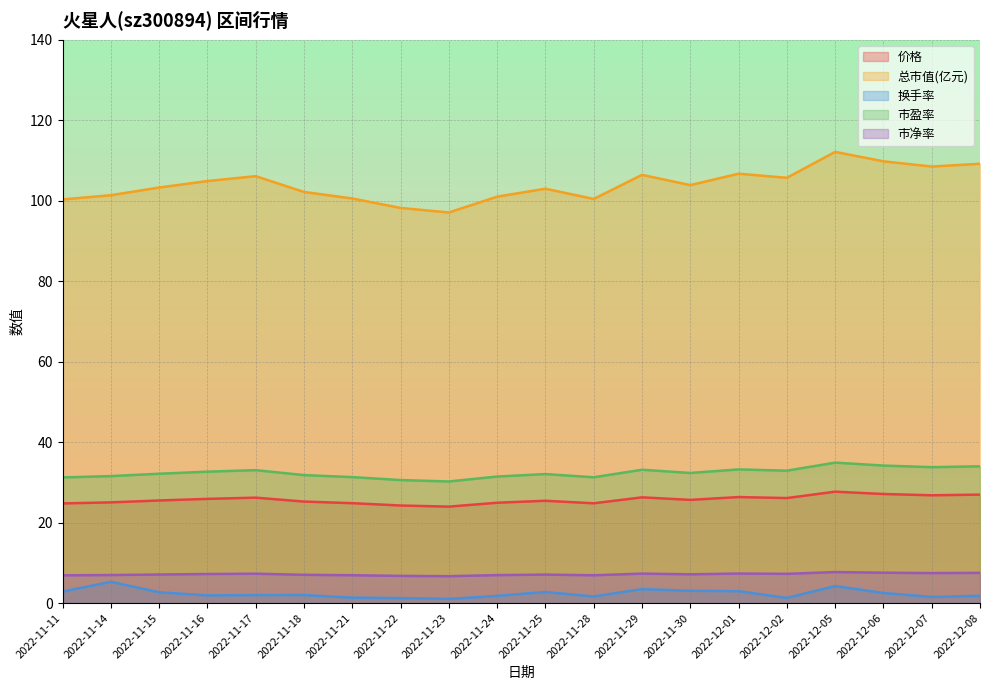

Reading left to right, list all the values displayed in this chart.

价格: 2022-11-11=24.8	2022-11-14=25.0	2022-11-15=25.5	2022-11-16=25.9	2022-11-17=26.2	2022-11-18=25.2	2022-11-21=24.8	2022-11-22=24.2	2022-11-23=24.0	2022-11-24=24.9	2022-11-25=25.4	2022-11-28=24.8	2022-11-29=26.3	2022-11-30=25.6	2022-12-01=26.4	2022-12-02=26.1	2022-12-05=27.7	2022-12-06=27.1	2022-12-07=26.8	2022-12-08=27.0
总市值(亿元): 2022-11-11=100.3	2022-11-14=101.4	2022-11-15=103.3	2022-11-16=104.9	2022-11-17=106.1	2022-11-18=102.2	2022-11-21=100.6	2022-11-22=98.2	2022-11-23=97.1	2022-11-24=101.0	2022-11-25=103.0	2022-11-28=100.4	2022-11-29=106.4	2022-11-30=103.9	2022-12-01=106.7	2022-12-02=105.7	2022-12-05=112.1	2022-12-06=109.8	2022-12-07=108.5	2022-12-08=109.2
换手率: 2022-11-11=2.9	2022-11-14=5.3	2022-11-15=2.7	2022-11-16=1.9	2022-11-17=2.0	2022-11-18=2.0	2022-11-21=1.4	2022-11-22=1.2	2022-11-23=1.0	2022-11-24=1.8	2022-11-25=2.8	2022-11-28=1.6	2022-11-29=3.5	2022-11-30=3.1	2022-12-01=3.0	2022-12-02=1.3	2022-12-05=4.2	2022-12-06=2.5	2022-12-07=1.5	2022-12-08=1.8
市盈率: 2022-11-11=31.2	2022-11-14=31.6	2022-11-15=32.1	2022-11-16=32.7	2022-11-17=33.0	2022-11-18=31.8	2022-11-21=31.3	2022-11-22=30.6	2022-11-23=30.2	2022-11-24=31.4	2022-11-25=32.1	2022-11-28=31.3	2022-11-29=33.1	2022-11-30=32.3	2022-12-01=33.2	2022-12-02=32.9	2022-12-05=34.9	2022-12-06=34.2	2022-12-07=33.8	2022-12-08=34.0
市净率: 2022-11-11=6.9	2022-11-14=7.0	2022-11-15=7.1	2022-11-16=7.2	2022-11-17=7.3	2022-11-18=7.0	2022-11-21=6.9	2022-11-22=6.8	2022-11-23=6.7	2022-11-24=7.0	2022-11-25=7.1	2022-11-28=6.9	2022-11-29=7.3	2022-11-30=7.2	2022-12-01=7.3	2022-12-02=7.3	2022-12-05=7.7	2022-12-06=7.5	2022-12-07=7.5	2022-12-08=7.5